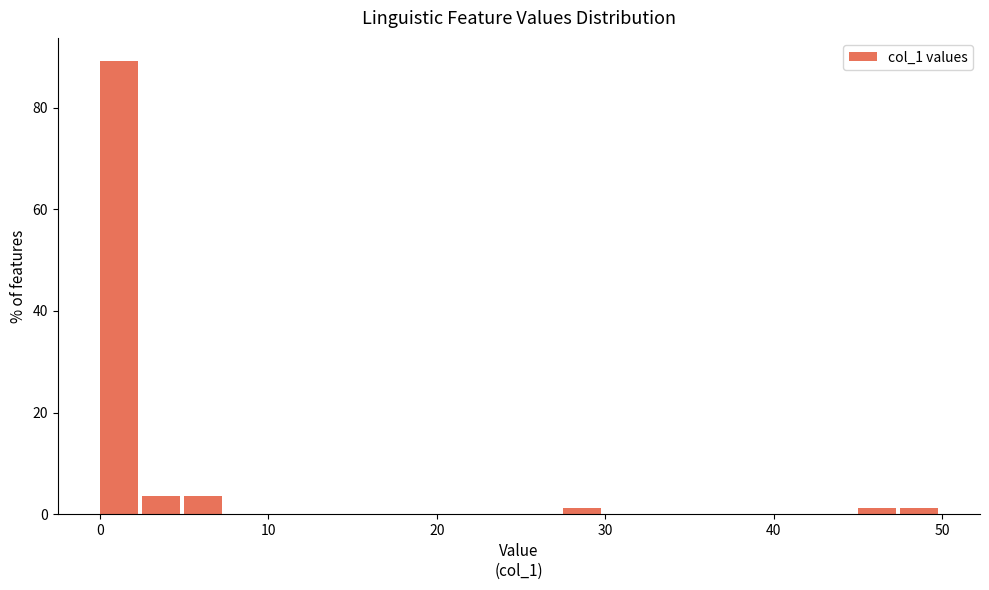

Around what value on the x-axis is the tallest bar? Give the approximate position of its centre, as read against the axis.

1